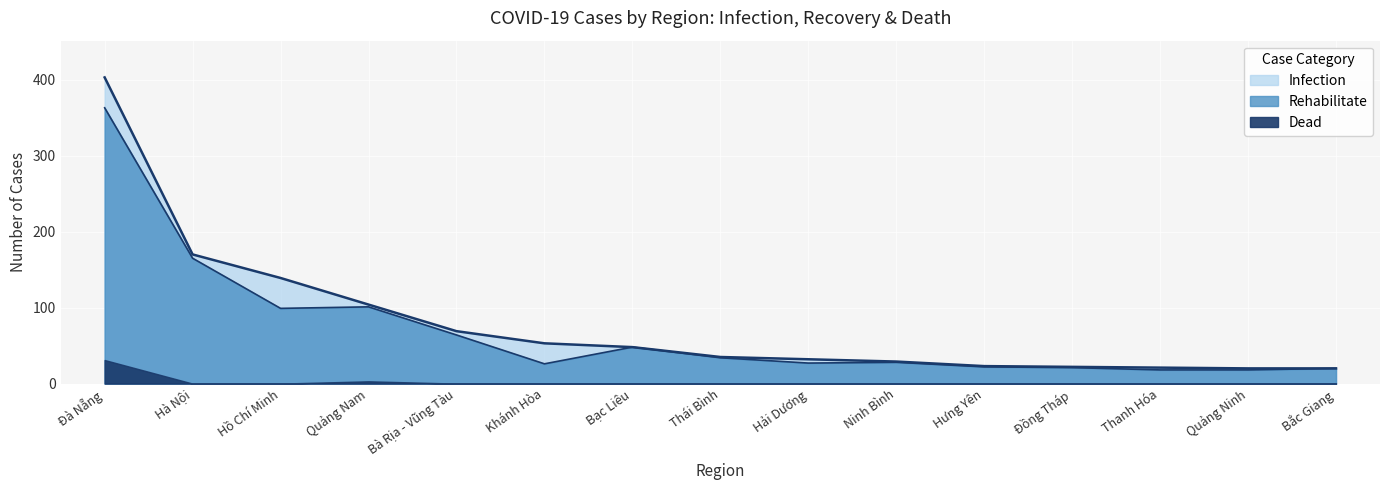

True or false: Rehabilitate and Infection cross at least once.

False